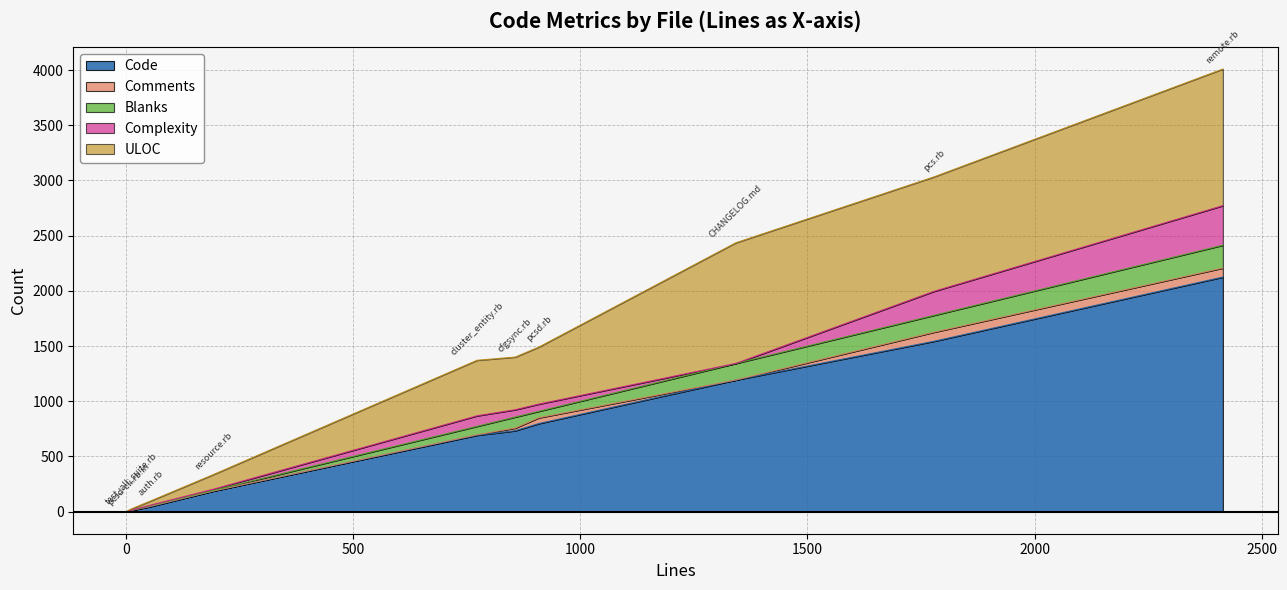

How many lines are shown in the chart?

5